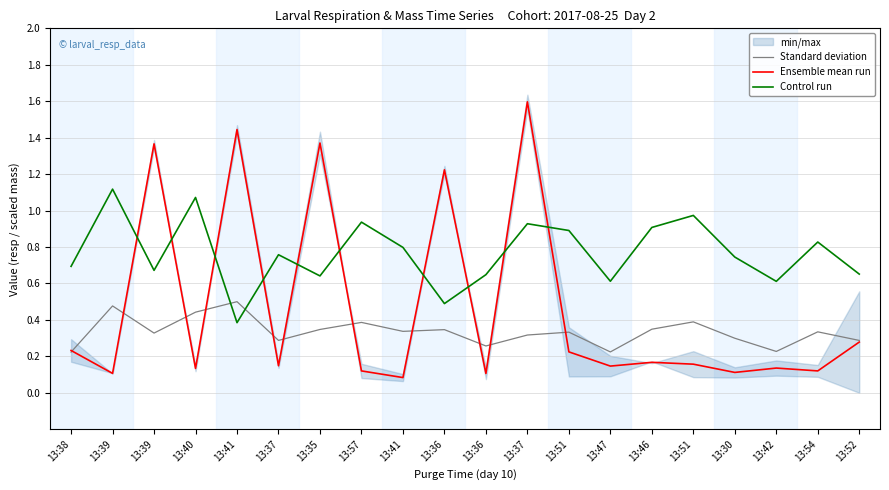

What is the maximum value for Control run?

1.1